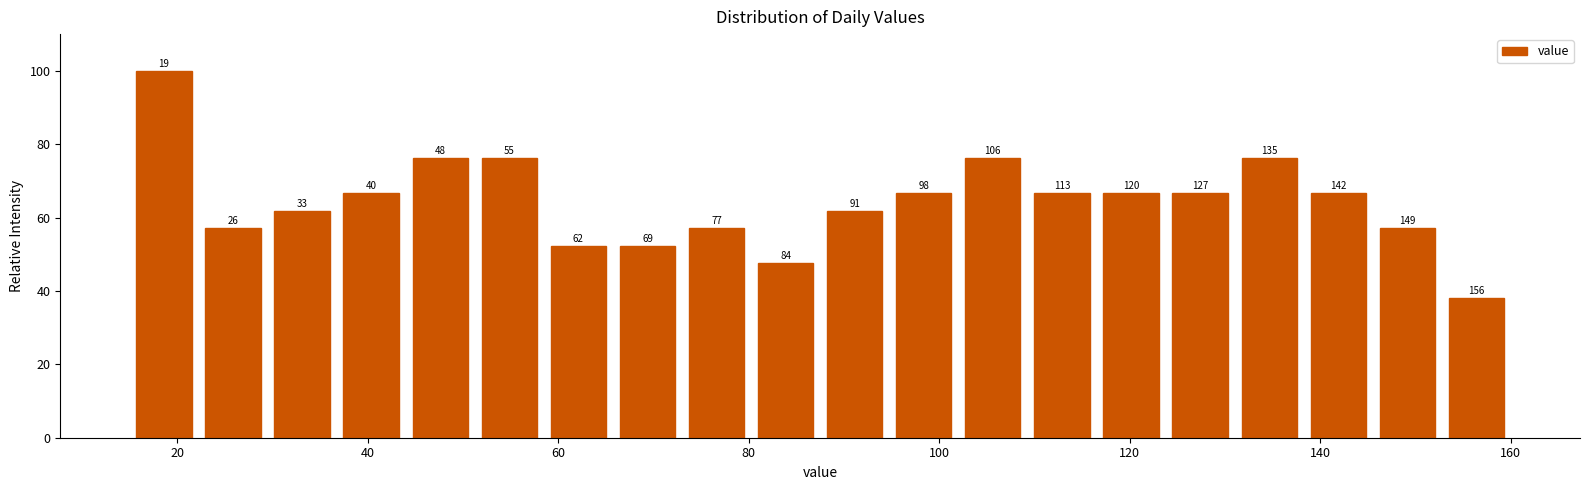

Read against the x-axis, roughly where is the centre of the tallest bar?

18